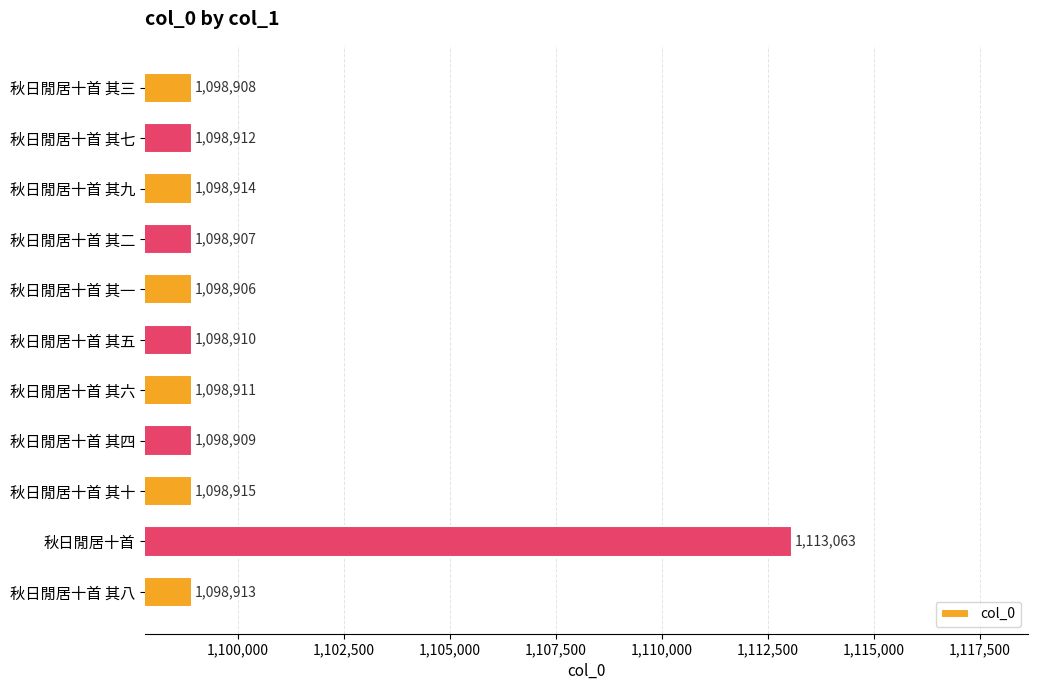

What is the maximum value shown in the chart?

1113063